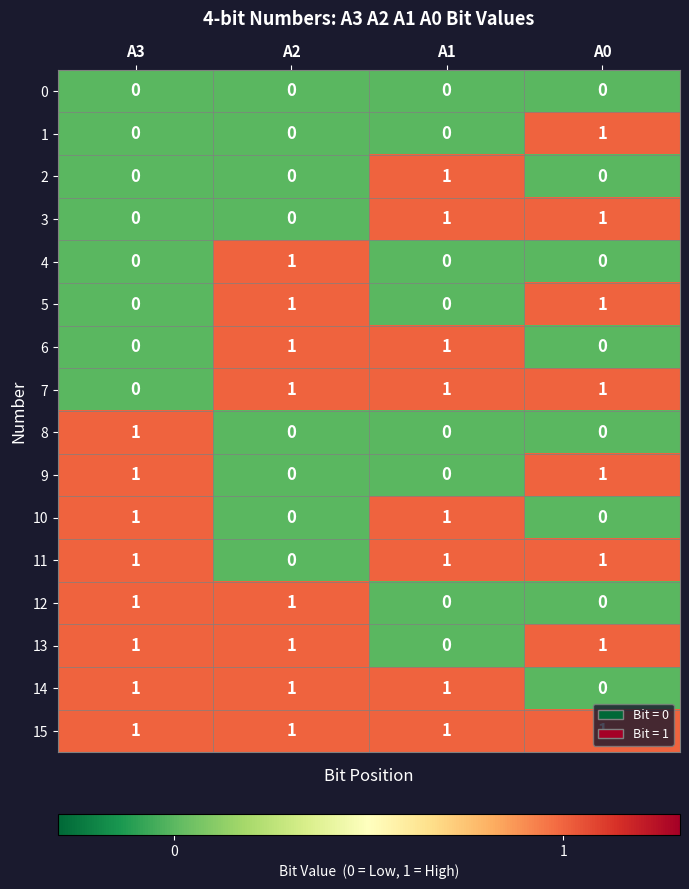

The value of 9 at A3 is 1. True or false?

True